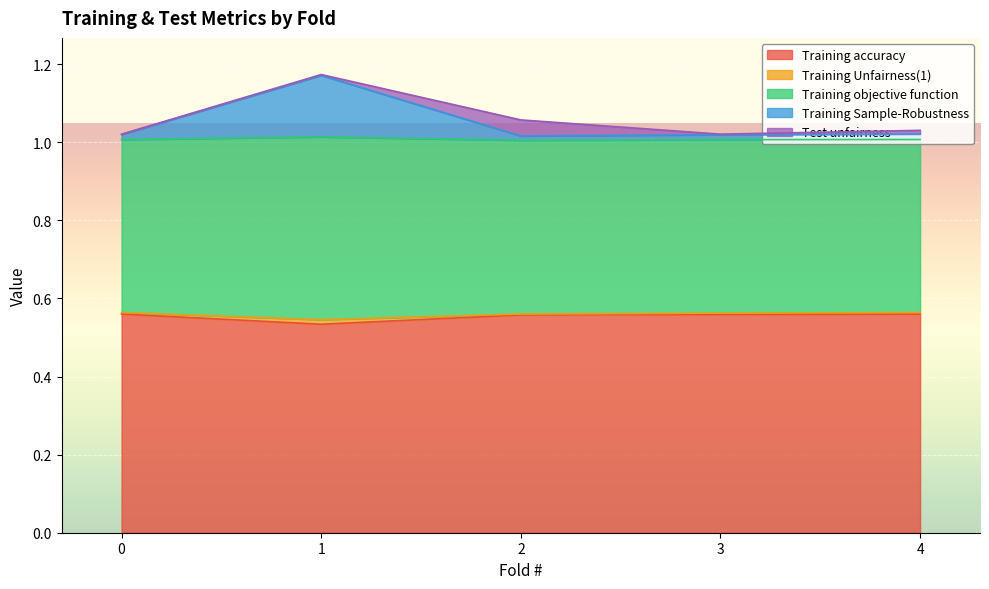

Is the value of Training accuracy at 1 greater than the value of Training objective function at 3?

No